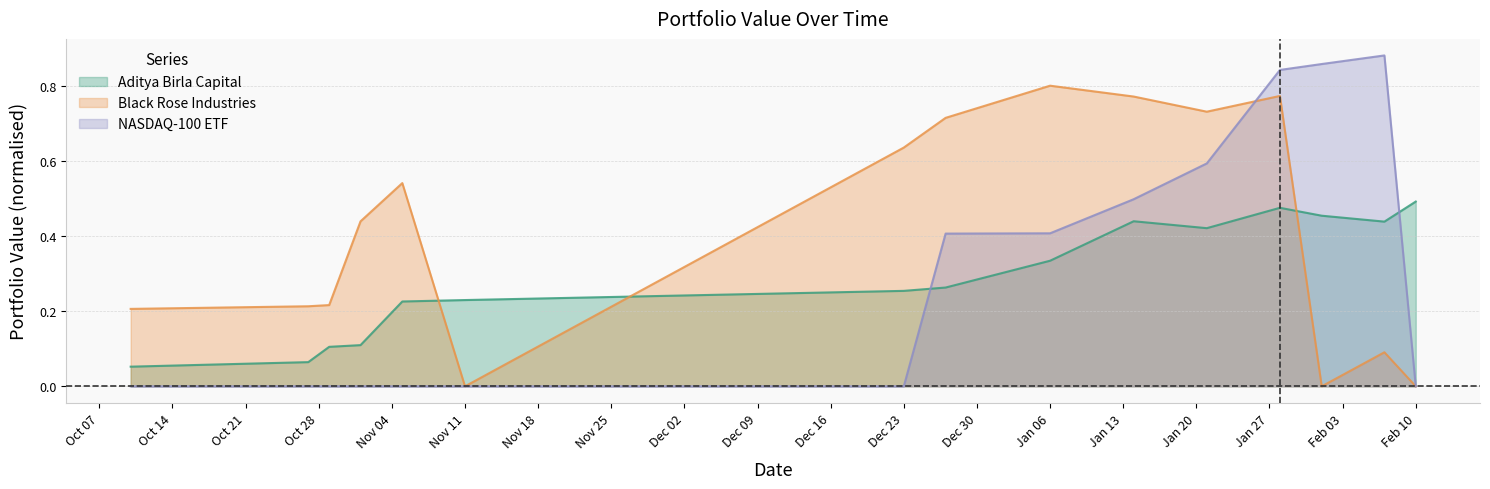

How many NASDAQ-100 ETF values are between 0 and 1?

15